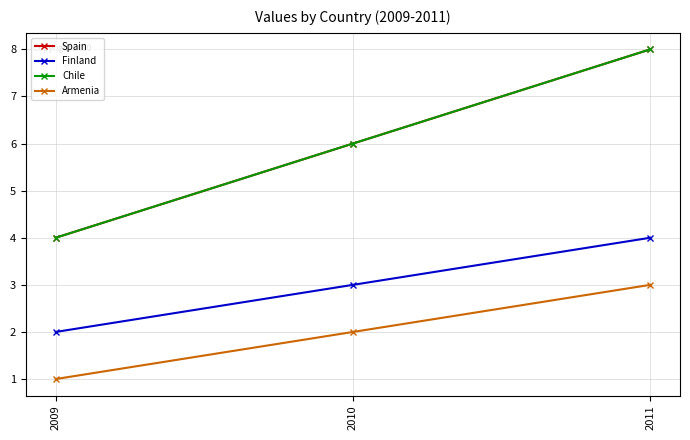

List the labels in order of Finland value, smallest first.

2009, 2010, 2011